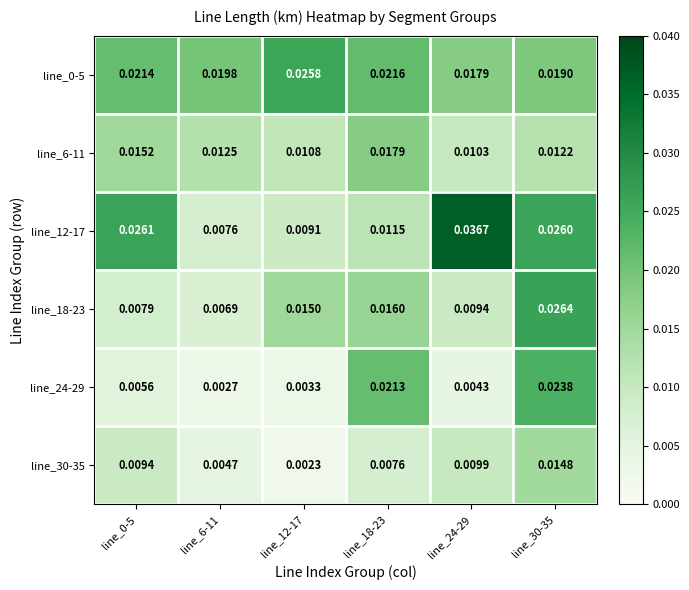

Which series has the largest total across all categories?

line_0-5